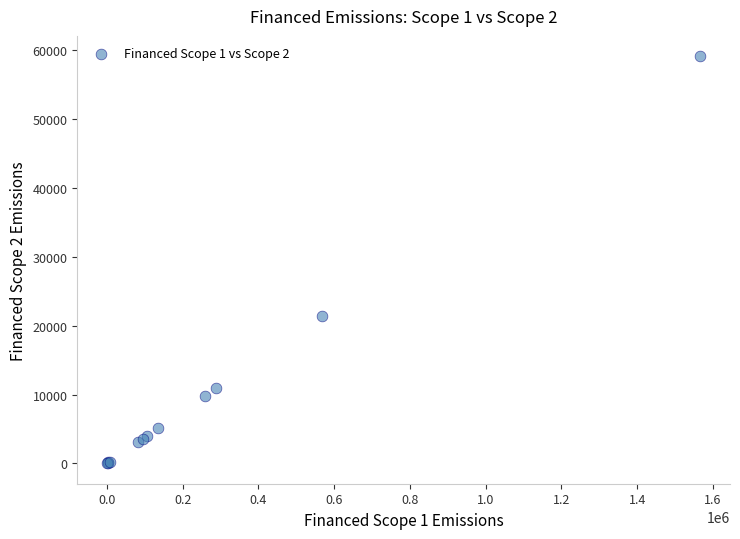

What Y value in the scatter plot is closest to 29561?

21418.4